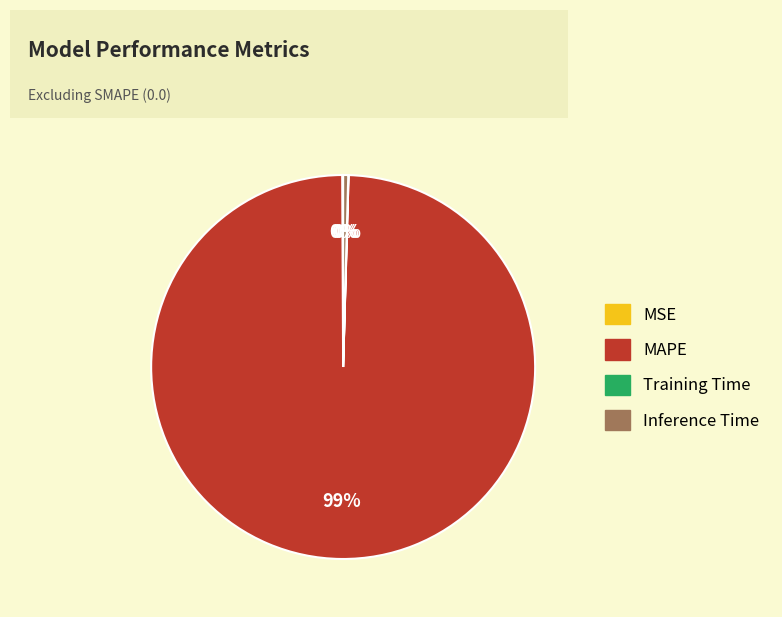

Which category has the biggest portion of the pie?

MAPE